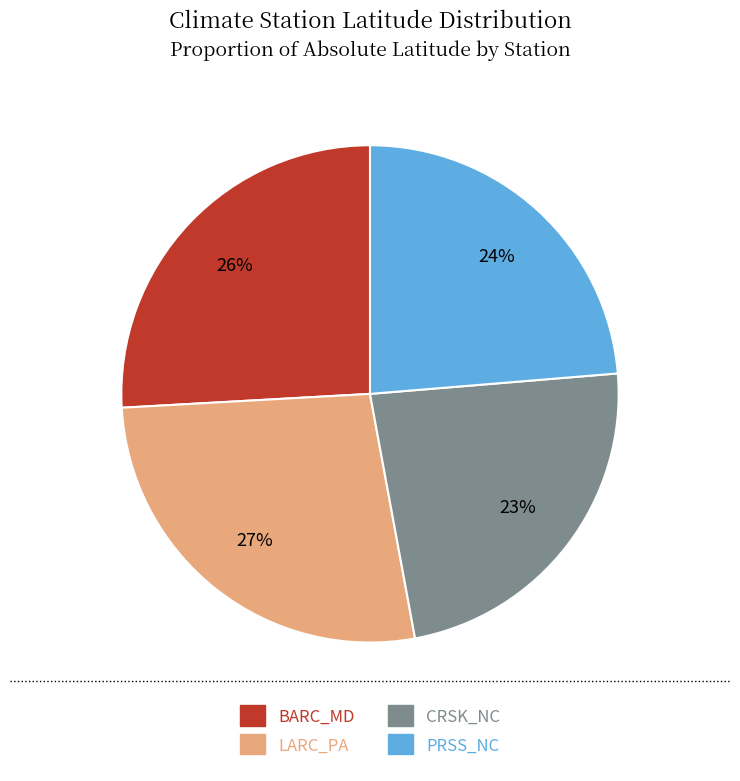

True or false: CRSK_NC accounts for 17% of the total.

False